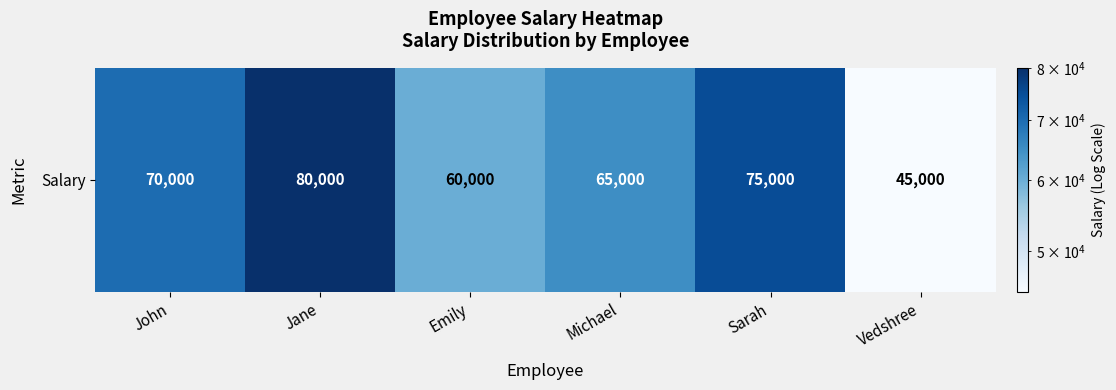

At which label does the data first exceed 70000?

Jane